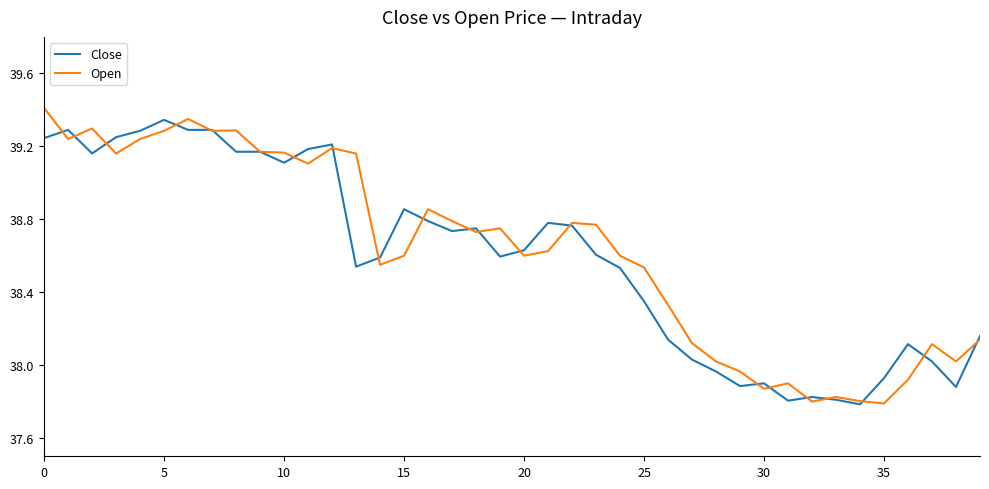

What is the maximum value shown in the chart?

39.4